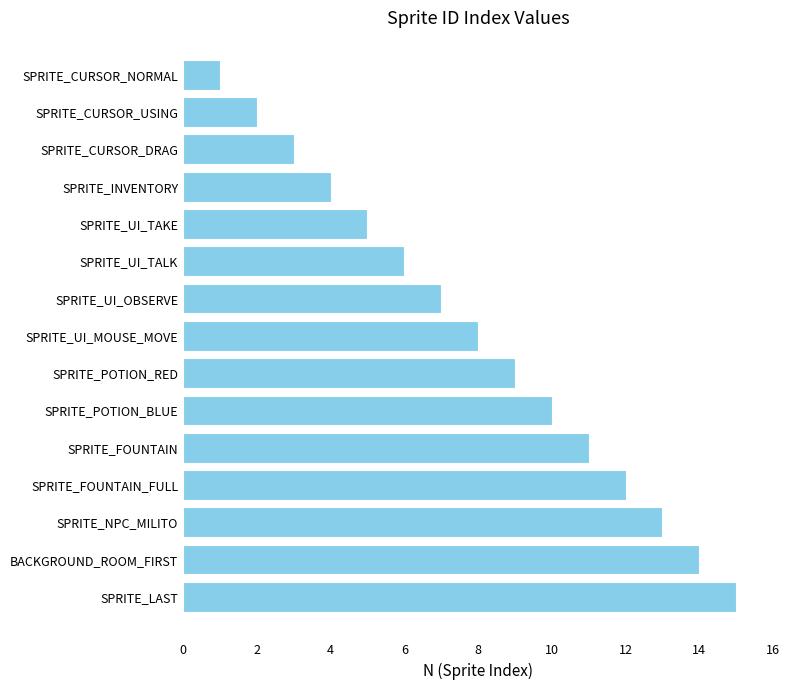

How many distinct data groups are displayed?

1